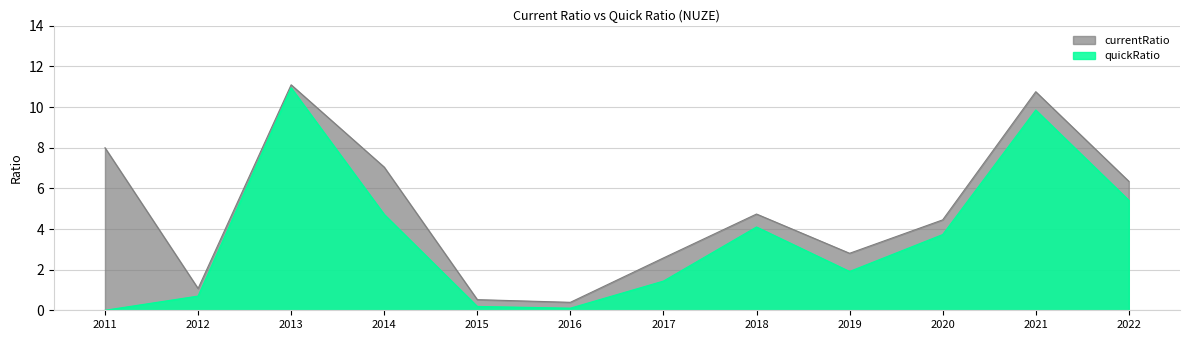

True or false: currentRatio has more than 1 points higher than both neighbors.

True